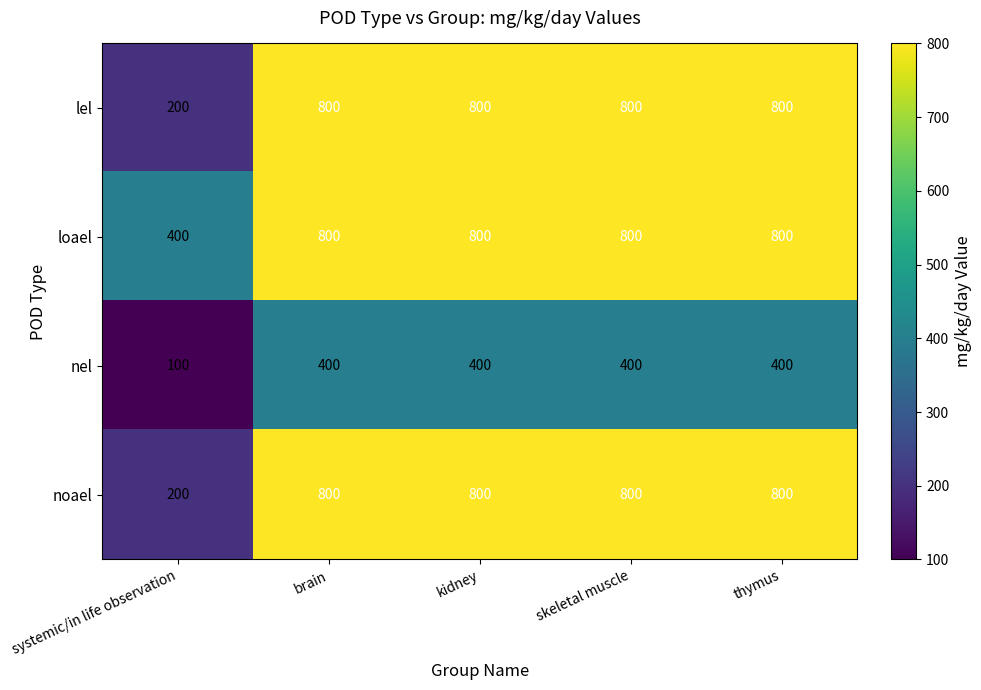

Which series has the largest total across all categories?

loael